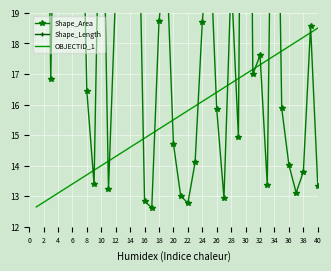

Is this an area chart (filled region under the line)?

No